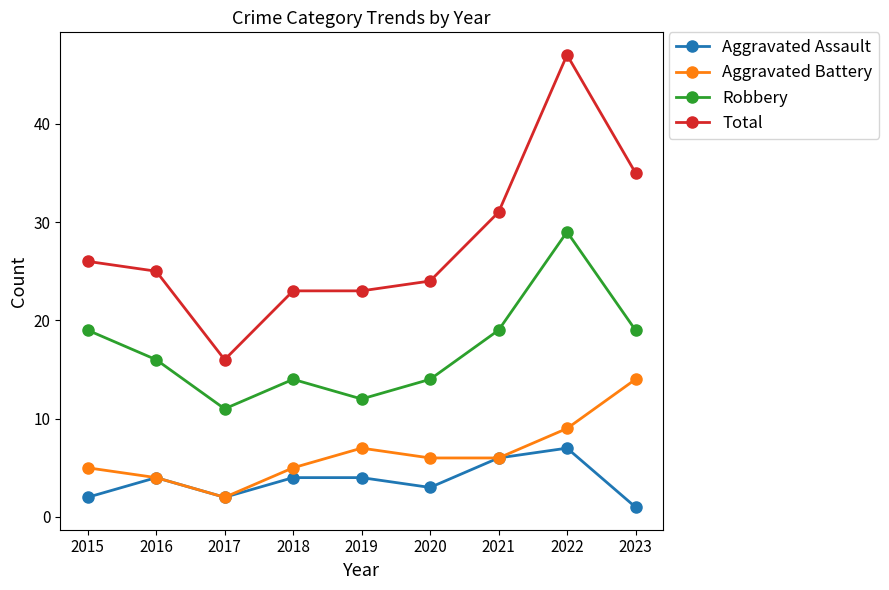

What are all the series names shown in the legend?

Aggravated Assault, Aggravated Battery, Robbery, Total